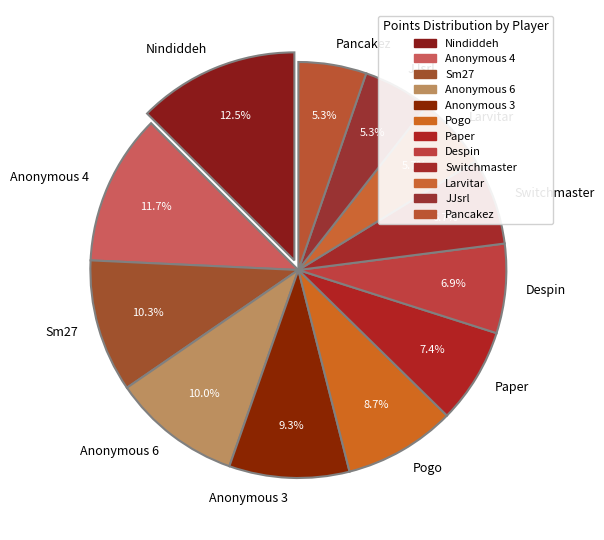

The Pancakez slice represents 1% of the pie. True or false?

False